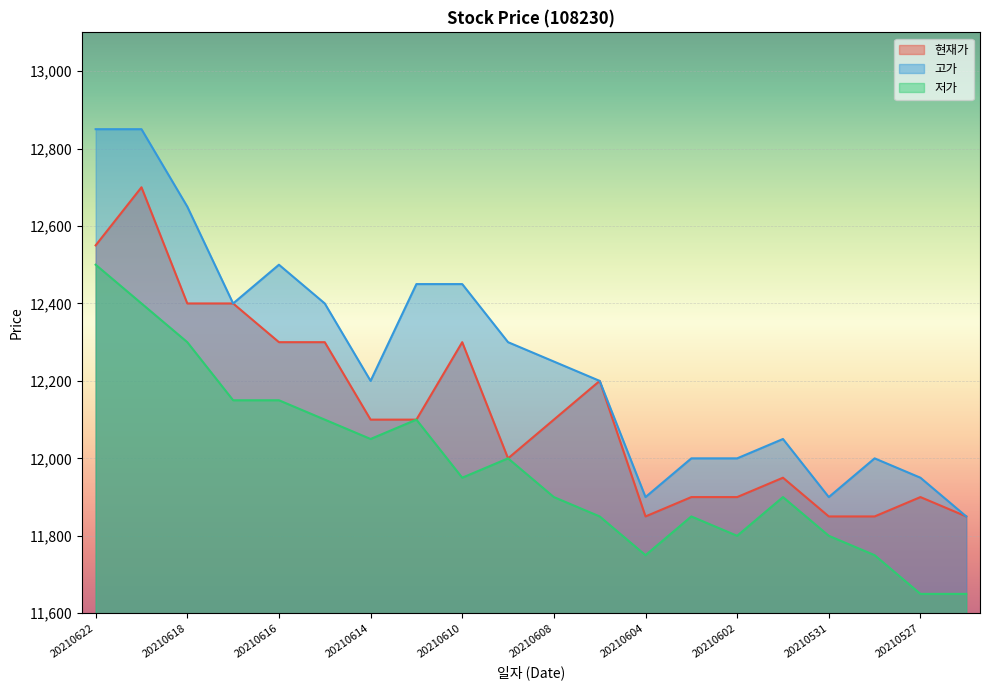

Which series has the widest spread of values?

고가